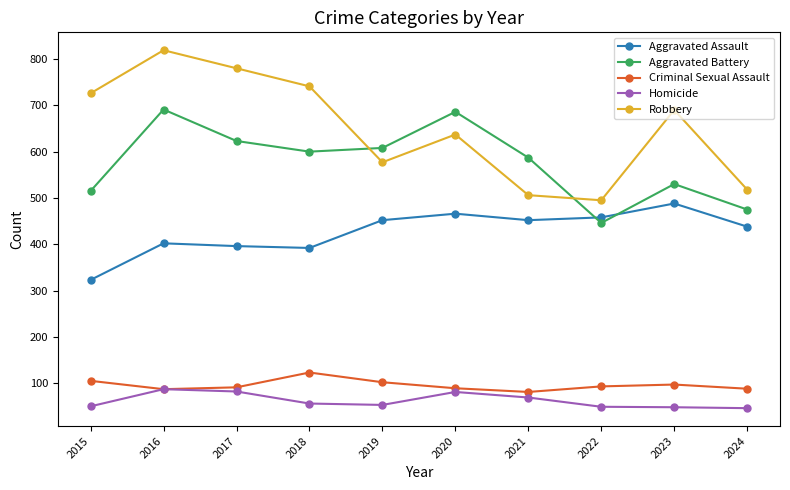

Does the chart display data point markers on the line(s)?

Yes